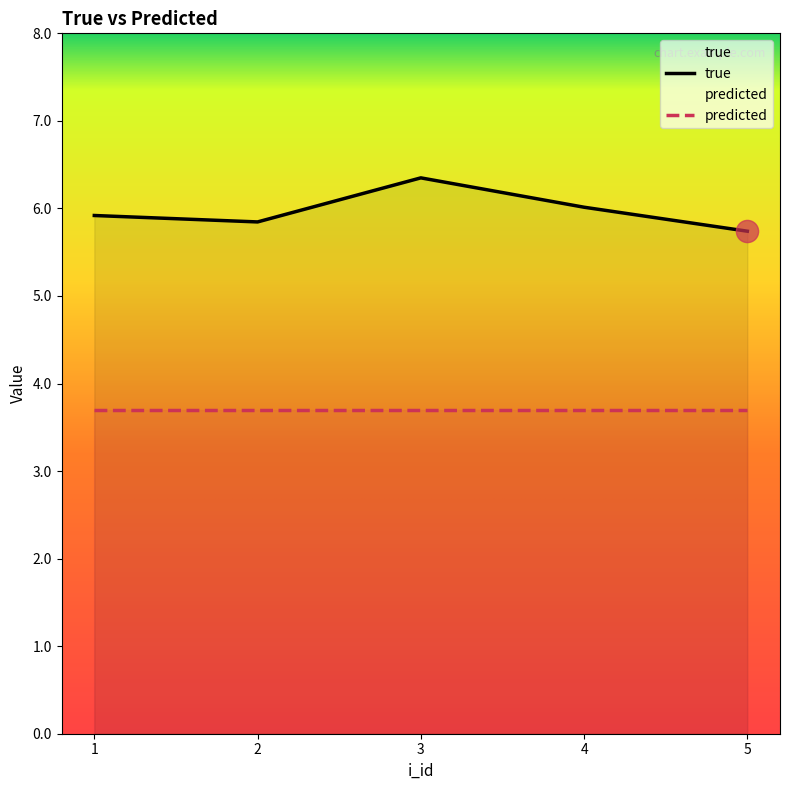

At which label is the value closest to 6?

4